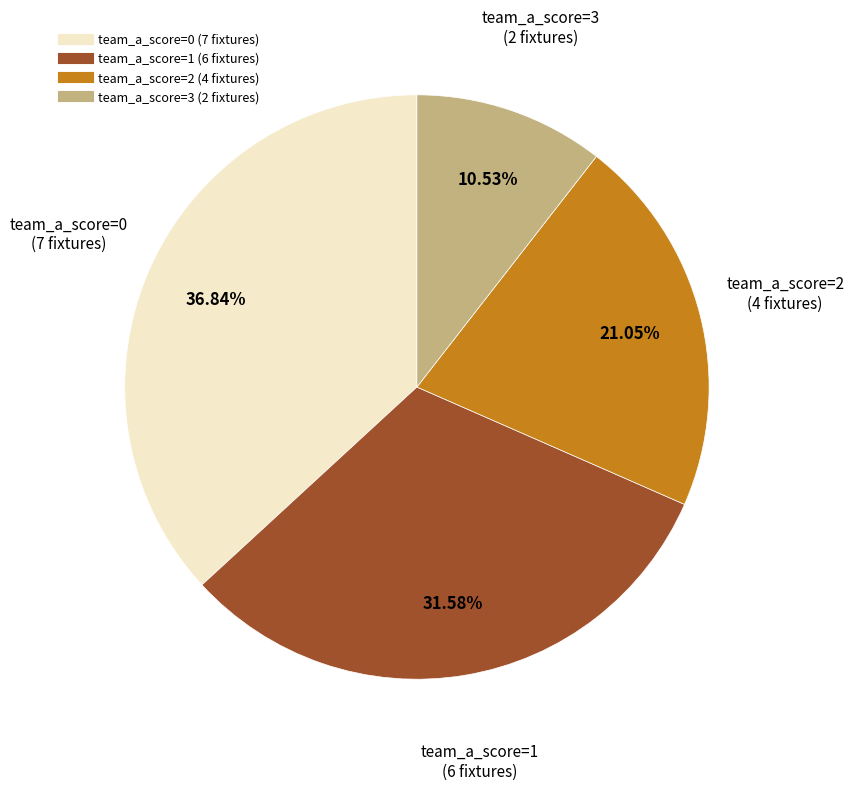

Does any single category account for the majority?

No